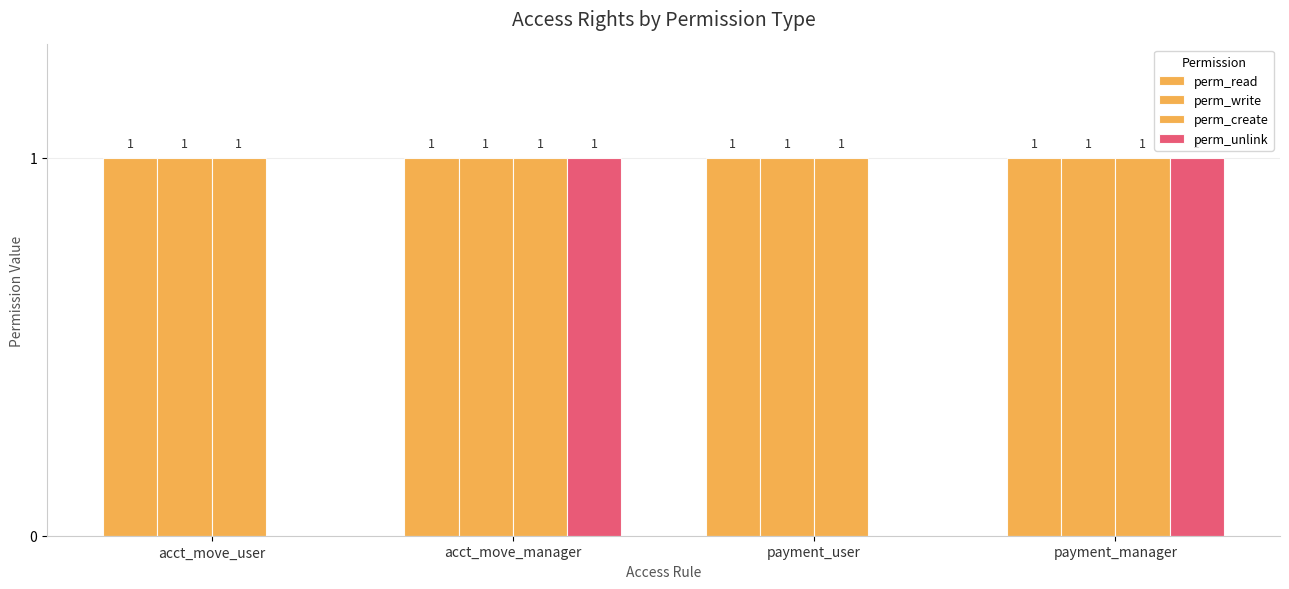

True or false: perm_read has a value of 1 at payment_manager.

False